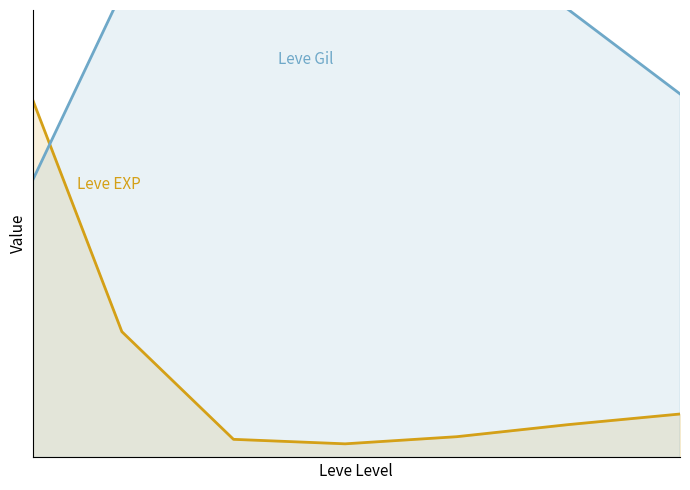

True or false: Leve EXP has more than 2 points higher than both neighbors.

False